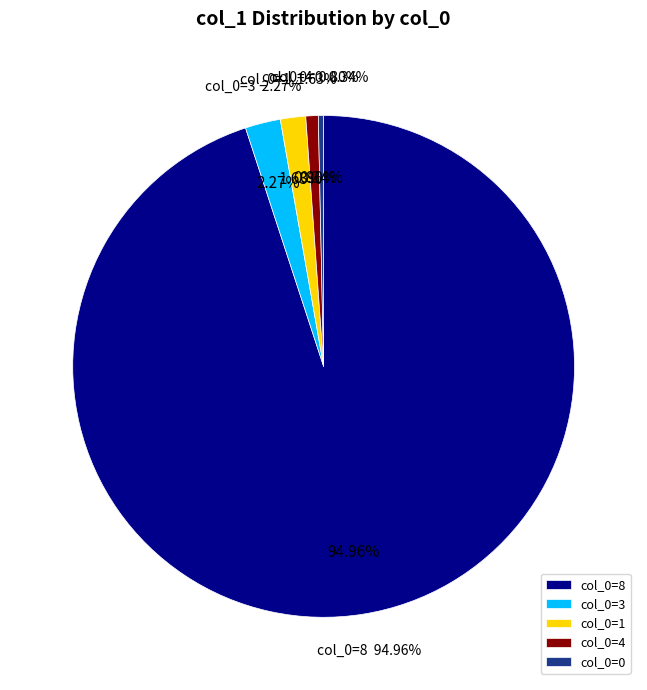

Which slice is the largest?

8